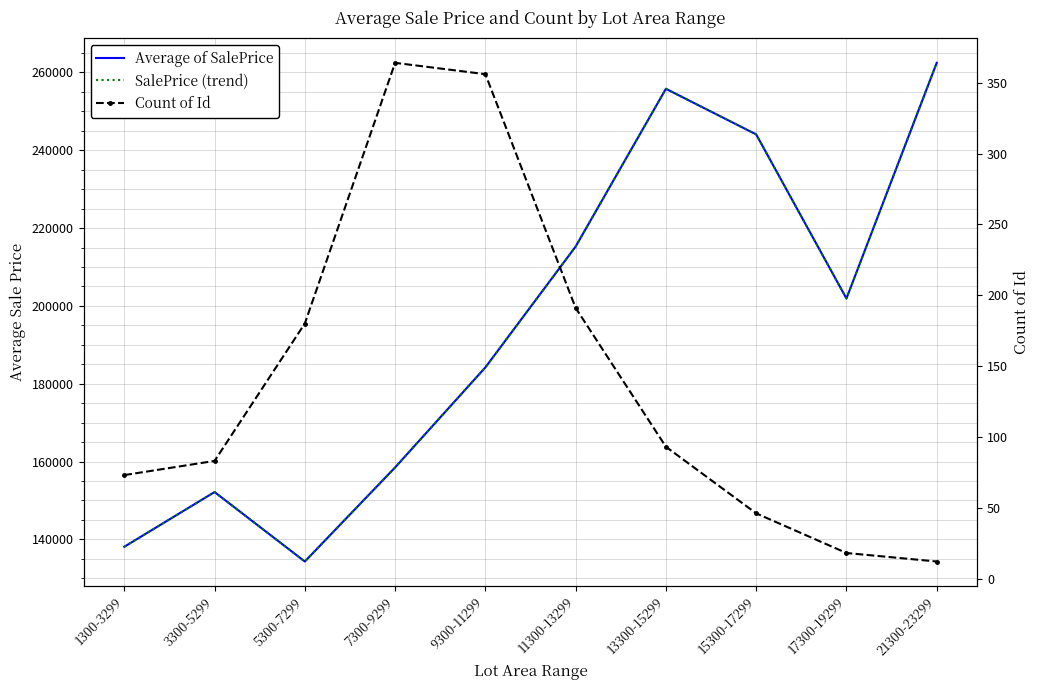

What are all the series names shown in the legend?

Average of SalePrice, SalePrice (trend), Count of Id